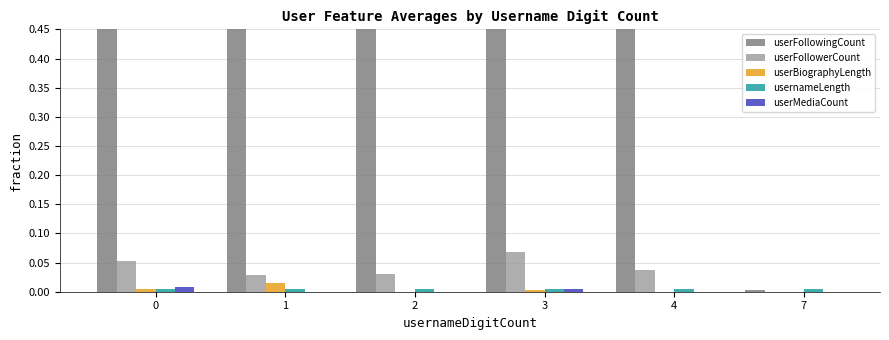

What is the difference between the second highest and minimum values in the userFollowerCount series?

0.1